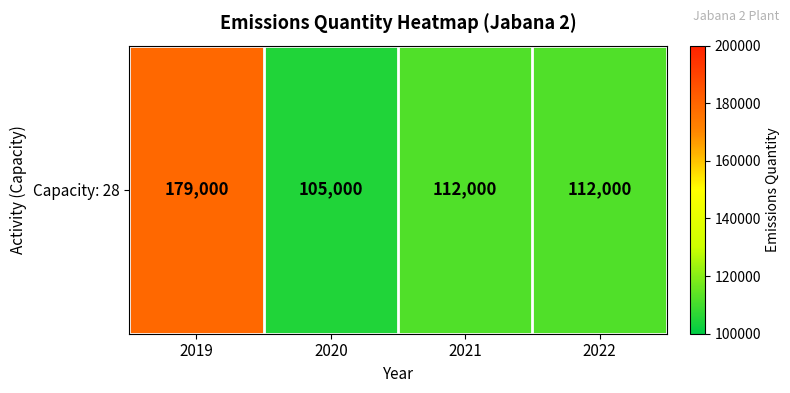

Rank the categories by value from lowest to highest.

2020, 2021, 2022, 2019